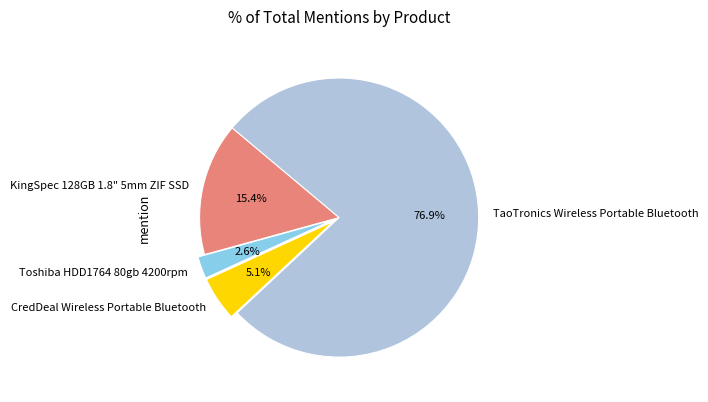

What is the ratio of the value at CredDeal Wireless Portable Bluetooth to the value at Toshiba HDD1764 80gb 4200rpm?

2.0